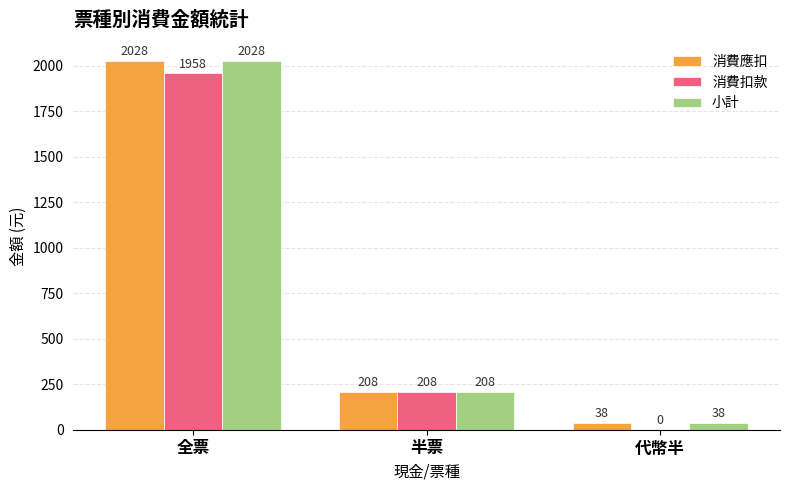

Which series changed the most between 半票 and 代幣半?

消費扣款